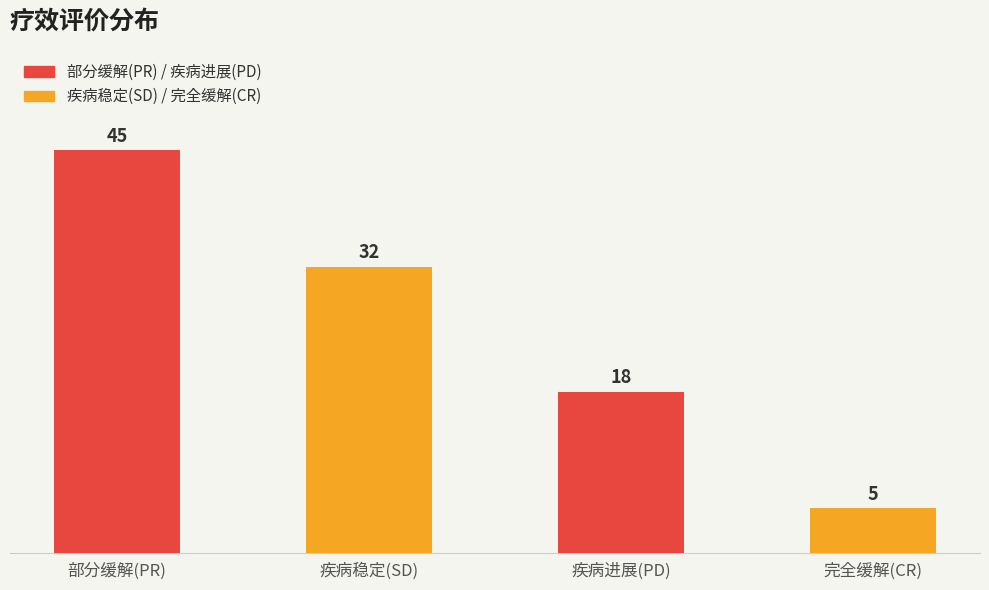

Reading left to right, list all the values displayed in this chart.

45	32	18	5